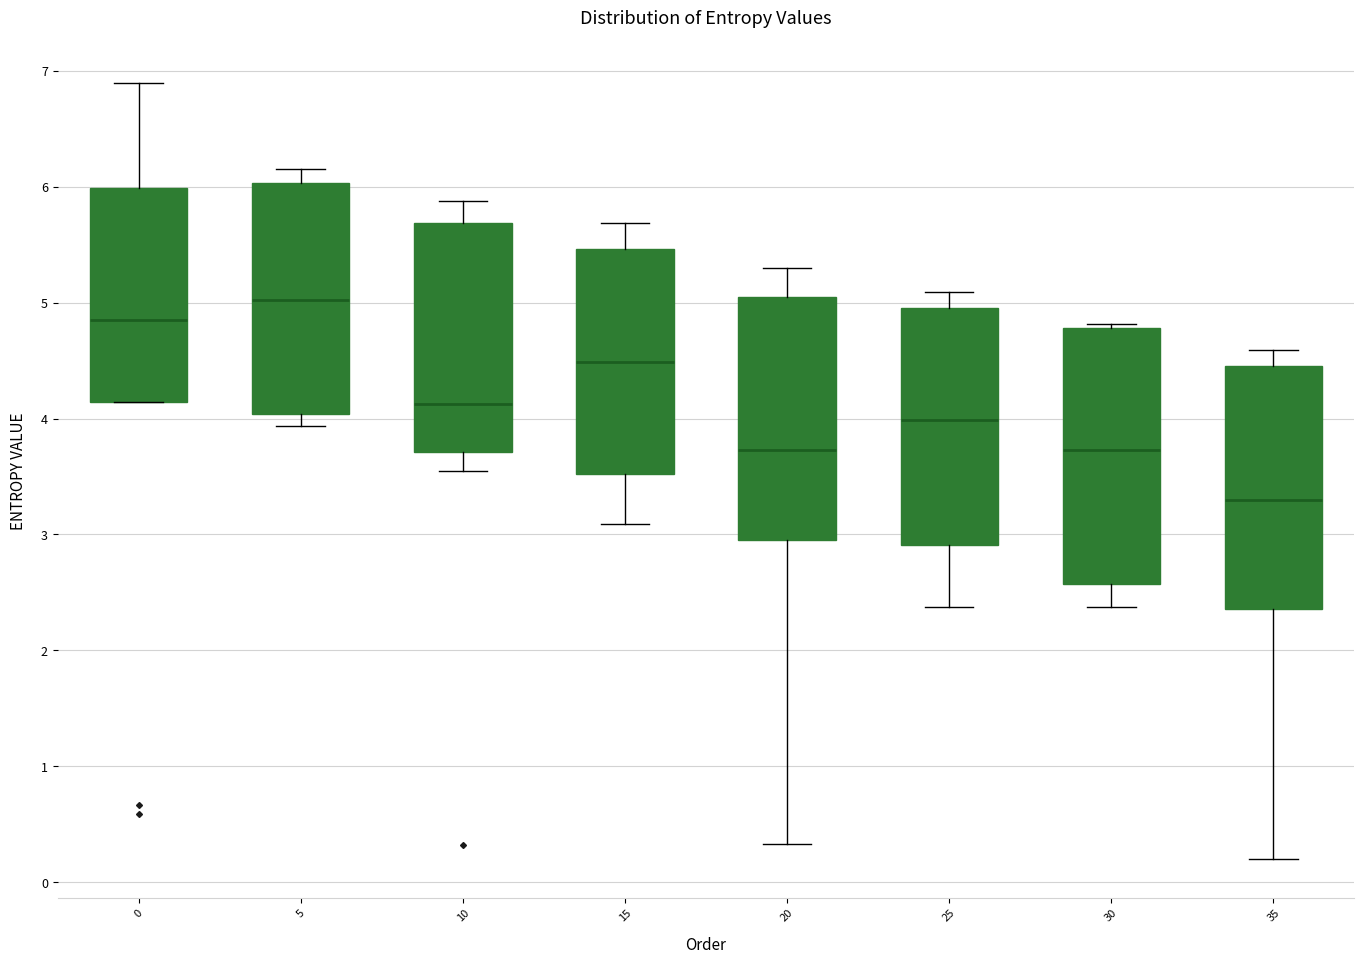

Reading left to right, read every box against the y-axis: the position of its median line, the range the box covers, and the ends of its whiskers. The values are not printed on the chart, so give them approximately, as read against the axis.

0: median 4.9, box 4.1 to 6.0, whiskers 4.1 to 6.9
5: median 5.0, box 4.0 to 6.0, whiskers 3.9 to 6.2
10: median 4.1, box 3.7 to 5.7, whiskers 3.5 to 5.9
15: median 4.5, box 3.5 to 5.5, whiskers 3.1 to 5.7
20: median 3.7, box 3.0 to 5.1, whiskers 0.3 to 5.3
25: median 4.0, box 2.9 to 5.0, whiskers 2.4 to 5.1
30: median 3.7, box 2.6 to 4.8, whiskers 2.4 to 4.8 (just above the box's upper edge)
35: median 3.3, box 2.4 to 4.5, whiskers 0.2 to 4.6